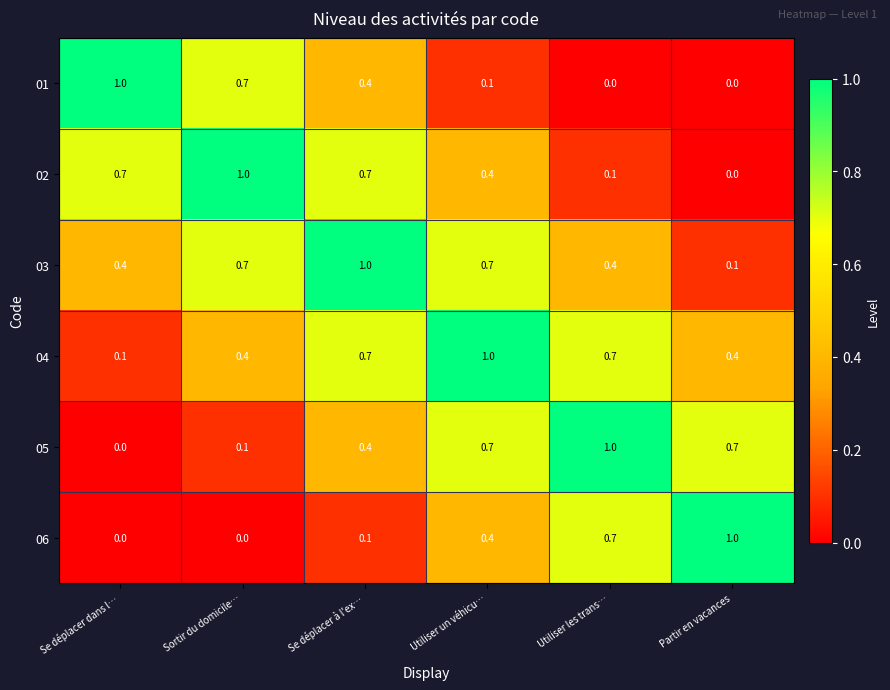

Count the 04 values in the range 0 to 1.

6